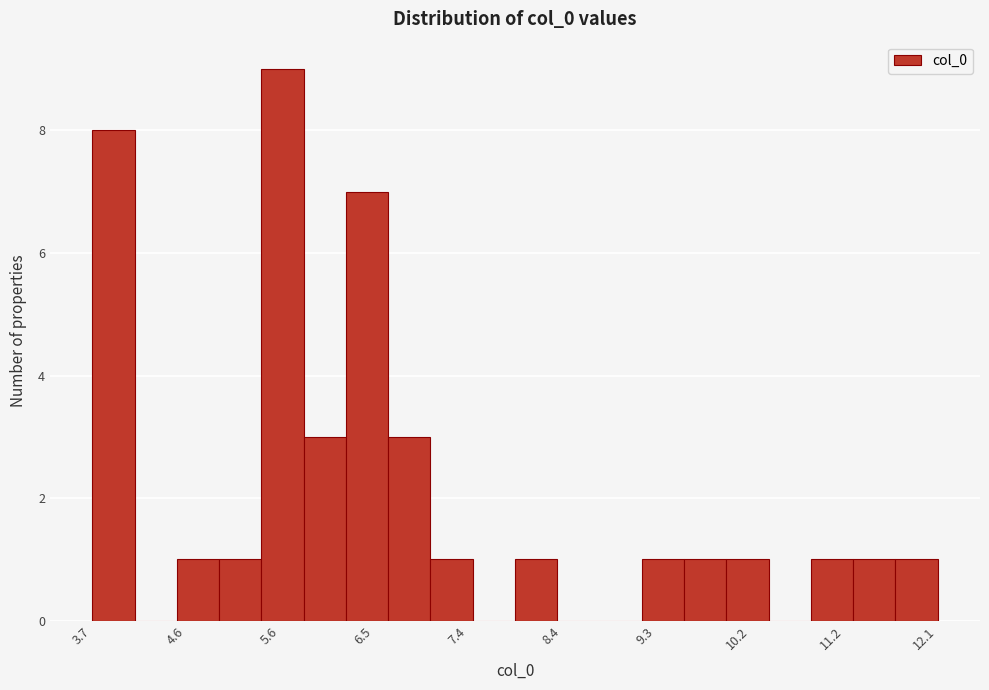

Reading left to right, transcribe this chart: for each bar, give the range it covers on the x-axis and its height. Neither the bar edges nor the heights are printed on the chart, so give them approximately, as read against the axes.

3.7 to 4.1: 8
4.1 to 4.5: 0
4.5 to 5.0: 1
5.0 to 5.4: 1
5.4 to 5.8: 9
5.8 to 6.2: 3
6.2 to 6.6: 7
6.6 to 7.1: 3
7.1 to 7.5: 1
7.5 to 7.9: 0
7.9 to 8.3: 1
8.3 to 8.7: 0
8.7 to 9.2: 0
9.2 to 9.6: 1
9.6 to 10.0: 1
10.0 to 10.4: 1
10.4 to 10.8: 0
10.8 to 11.2: 1
11.2 to 11.7: 1
11.7 to 12.1: 1